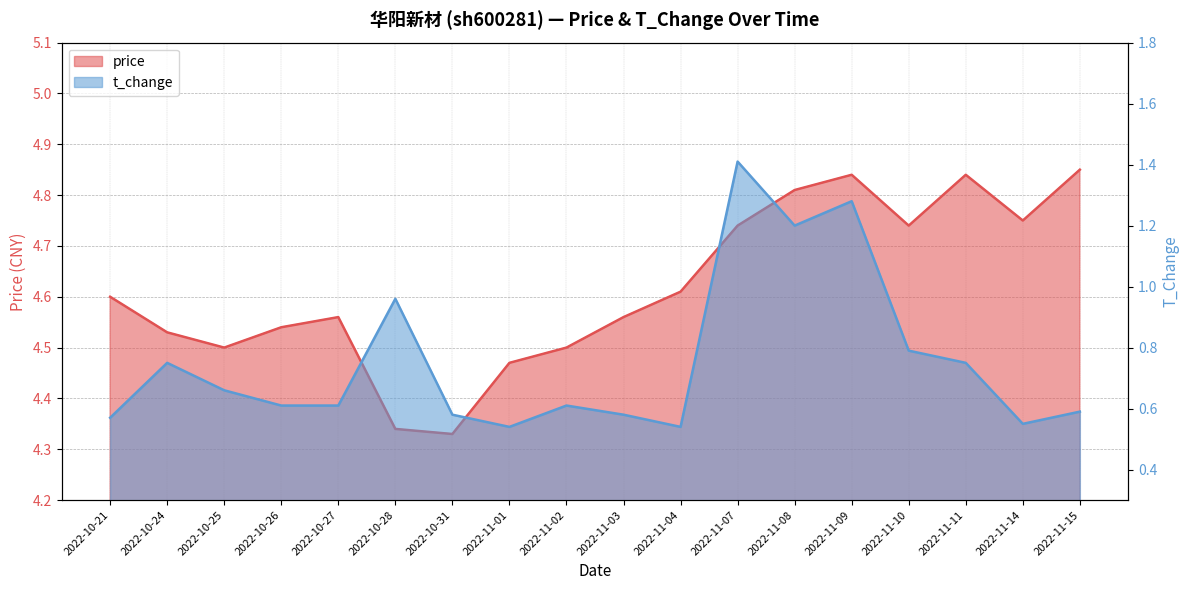

What is the greatest value displayed?

4.8